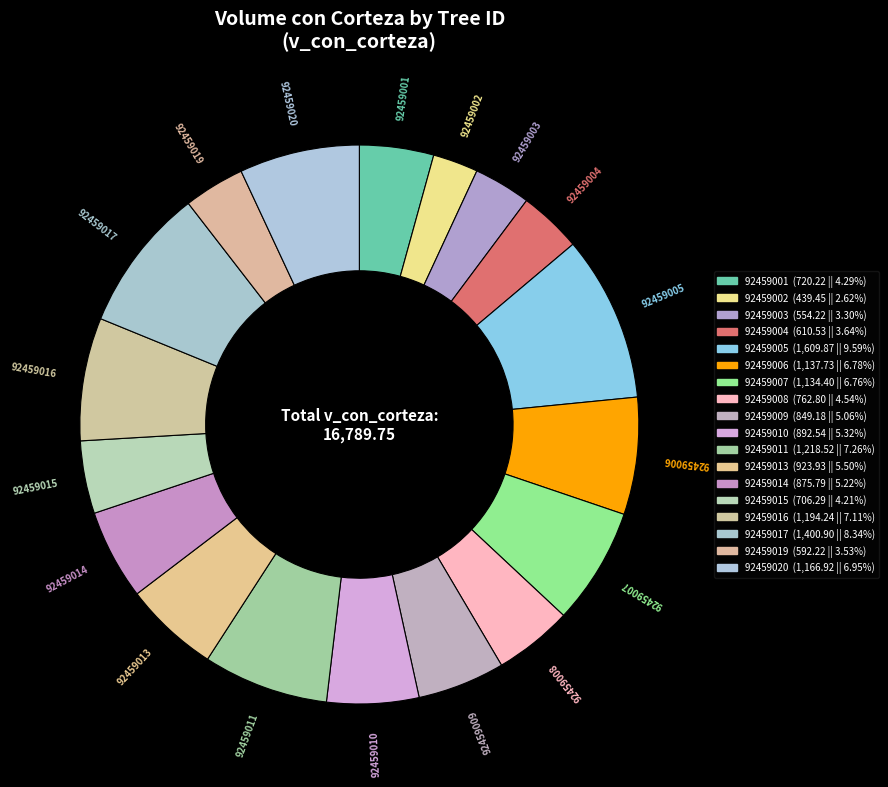

Count the number of slices in the pie.

18